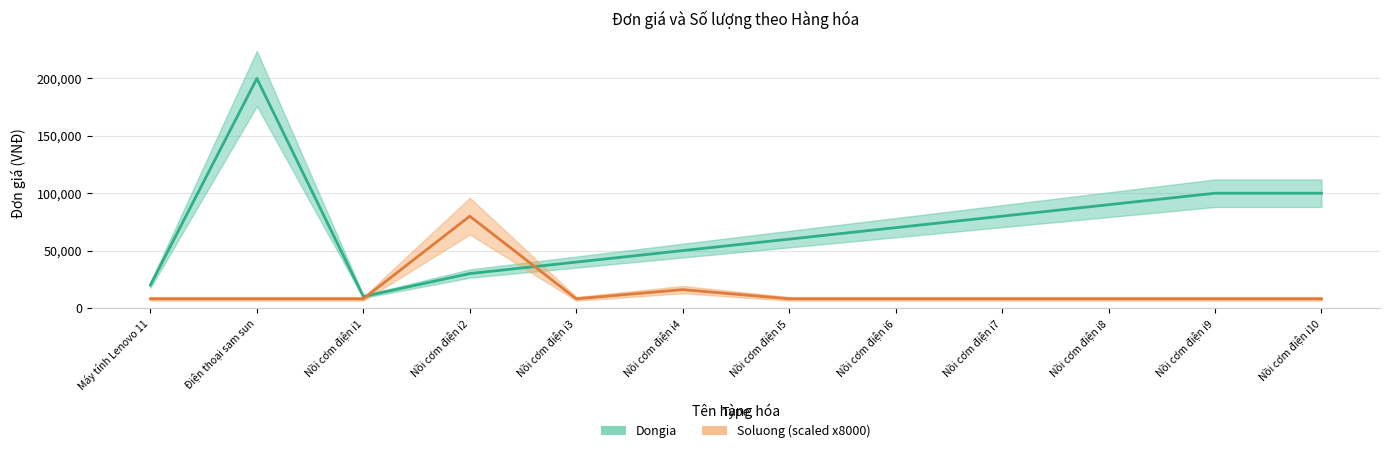

What is the label of the 9th point from the right?

Nồi cơm điện i2